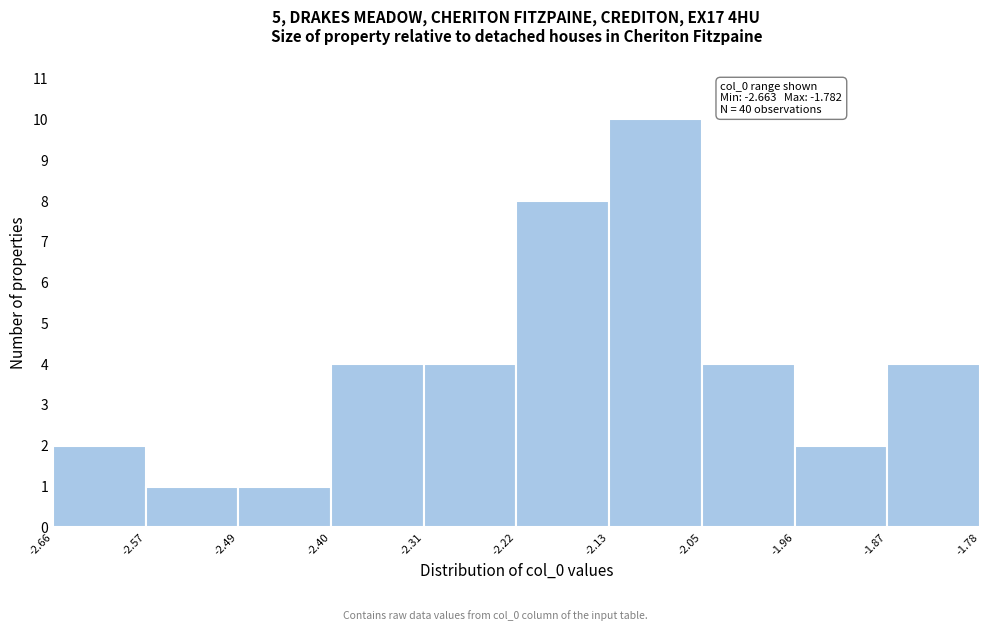

Which range on the x-axis has the tallest bar?

-2.13 to -2.05